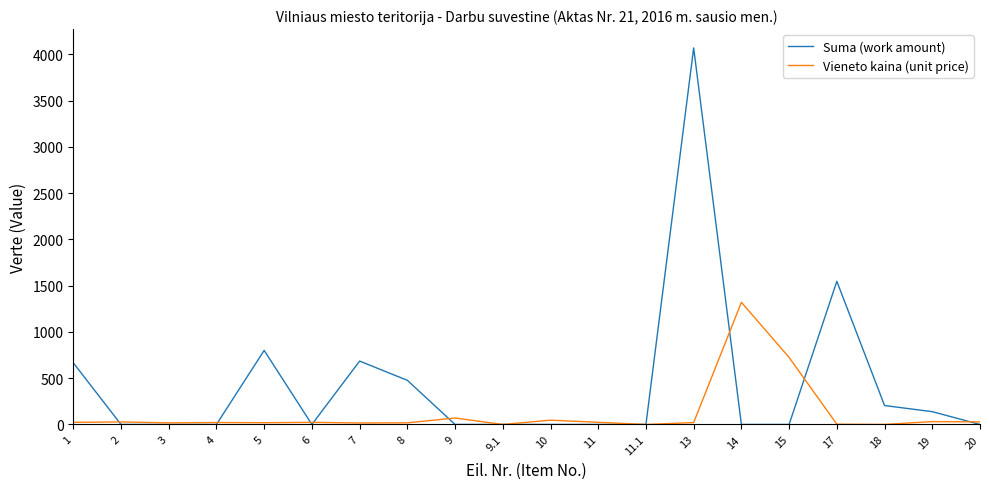

Which series has the largest range (max minus min)?

Suma (work amount)